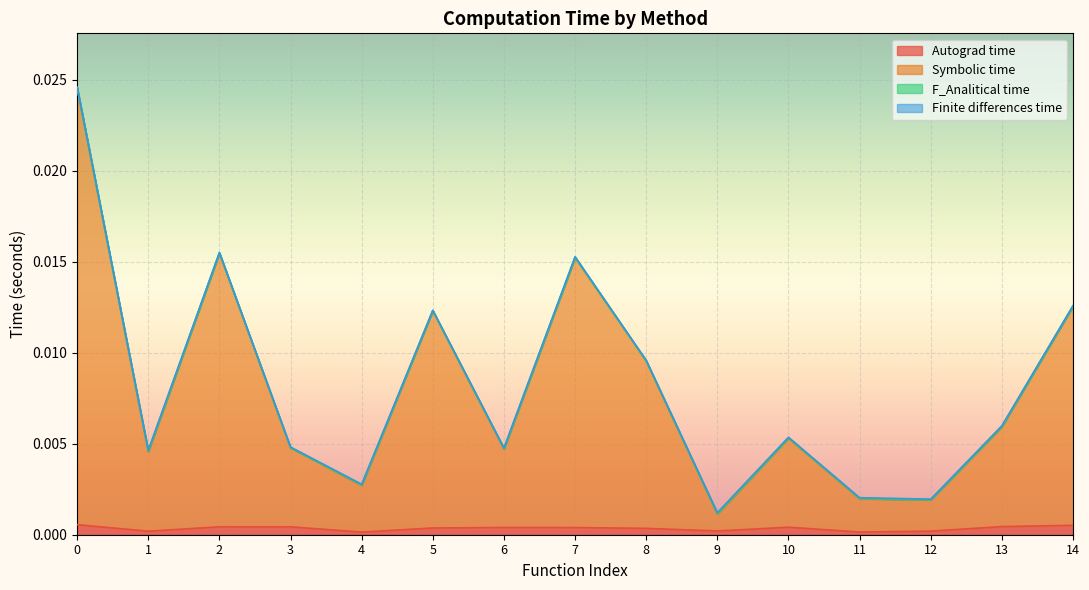

How many interior local peaks does the Autograd time series have?

3